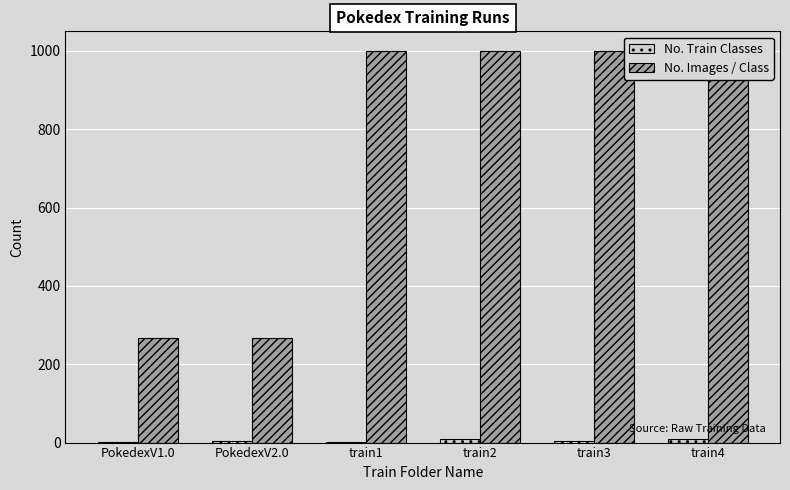

The No. Images / Class series shows 1000 at train3. True or false?

True